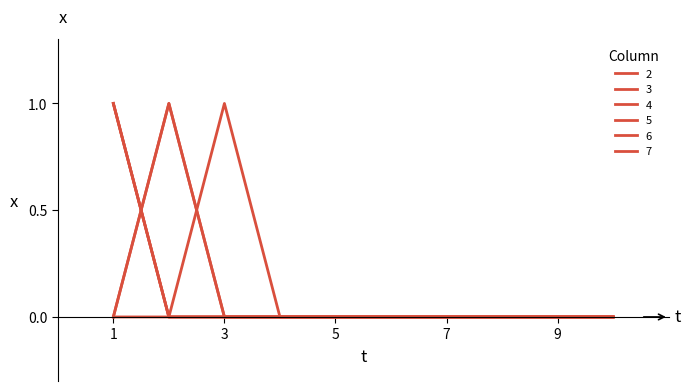

Does the chart display data point markers on the line(s)?

No